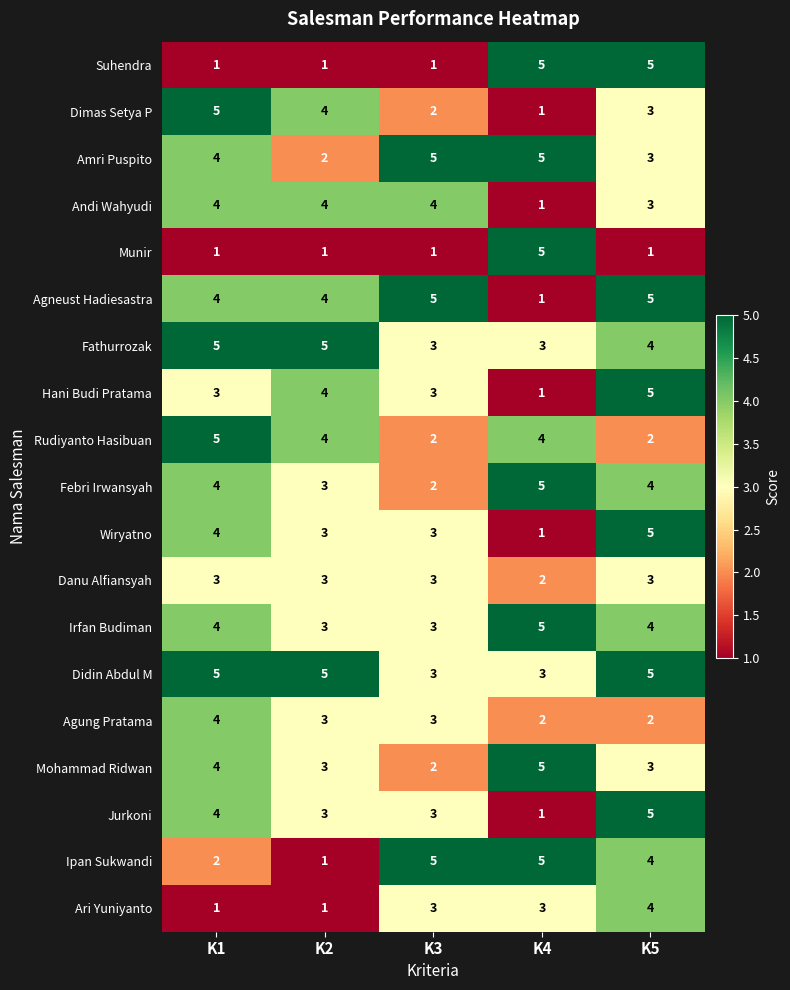

The value of Suhendra at K1 is 1. True or false?

True